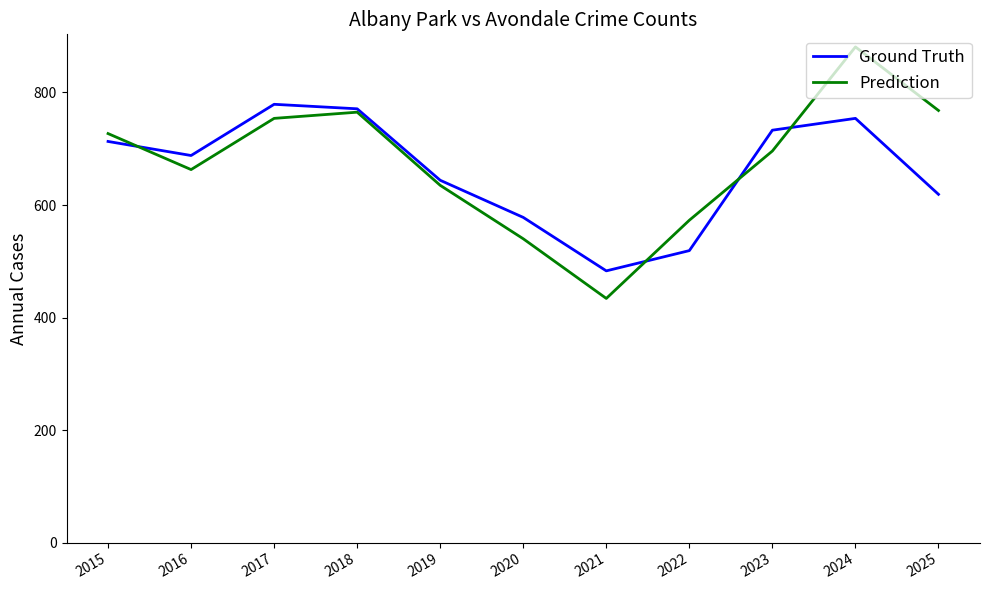

Where is Prediction nearest to the value 657?

2016